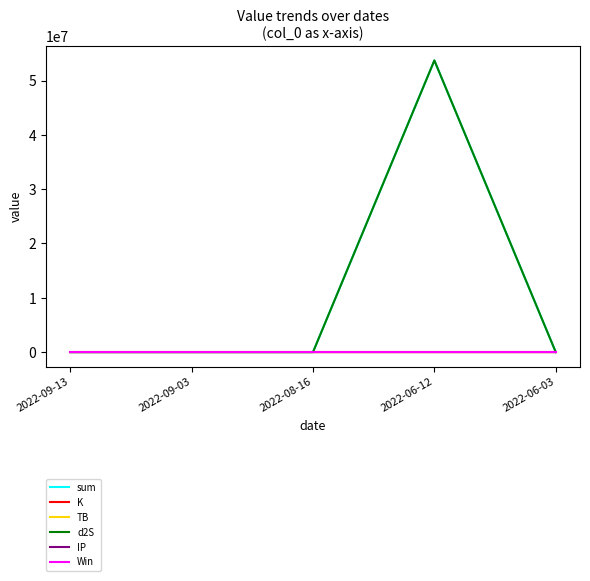

Which series has the widest spread of values?

sum